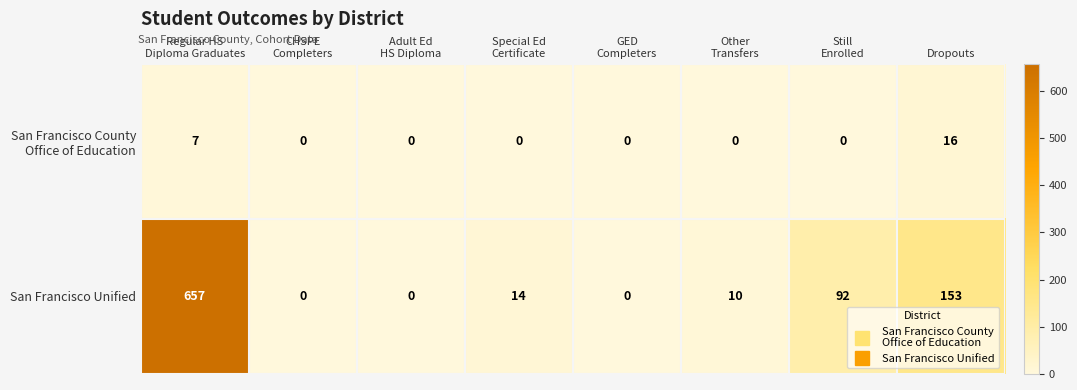

Which series has the largest total across all categories?

San Francisco Unified